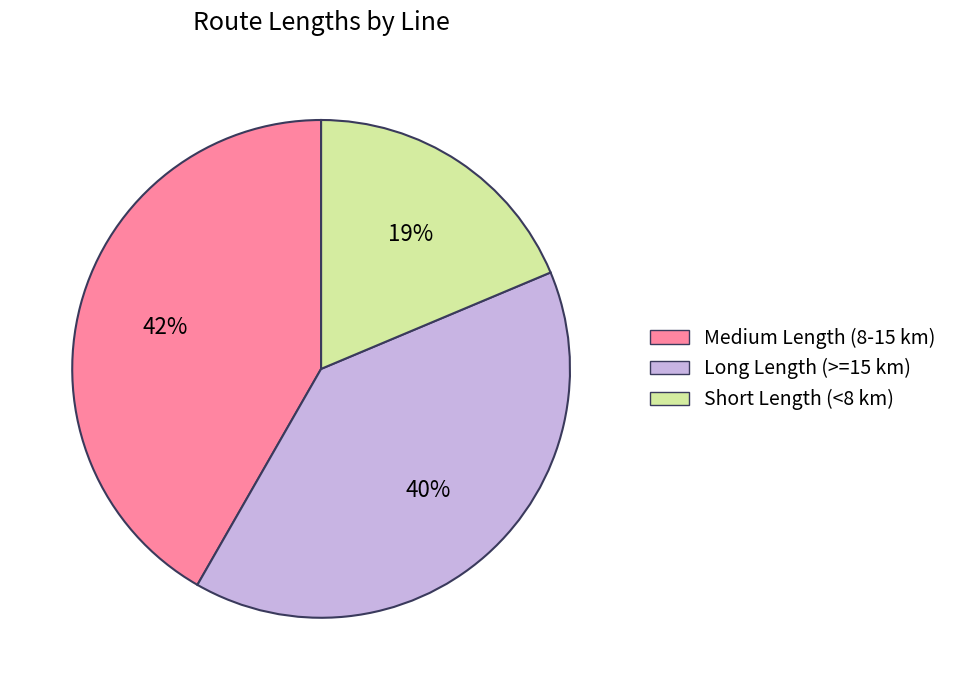

To the nearest percent, what is the difference between the largest and smallest slice percentages?

23%